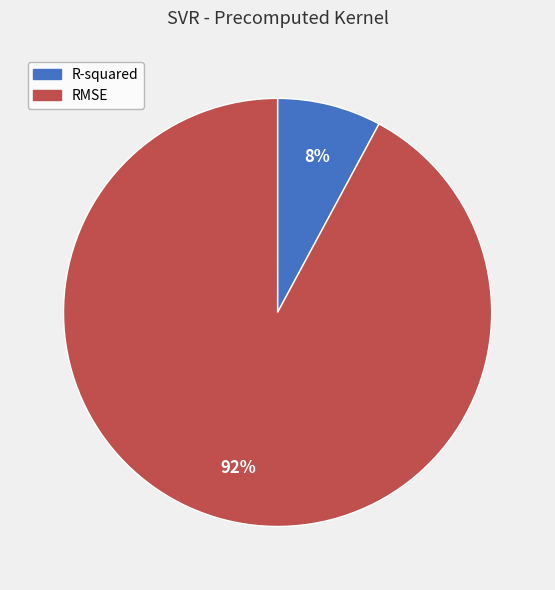

Is the sum of R-squared and RMSE greater than half?

Yes